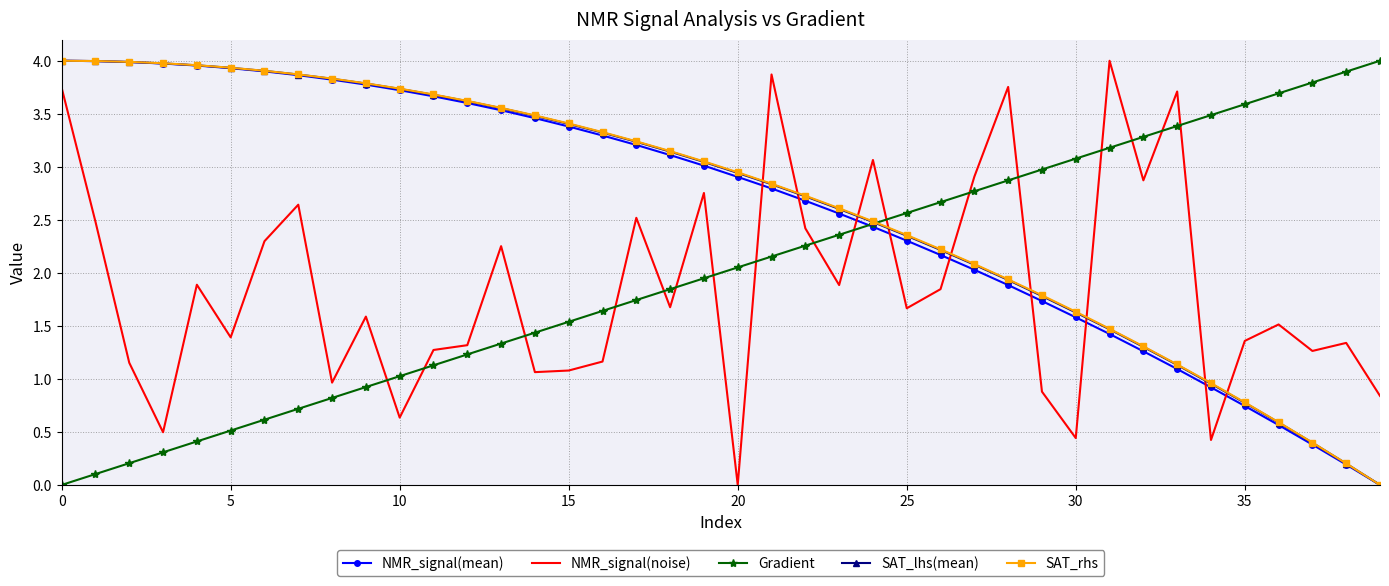

True or false: Gradient has more than 0 interior local peaks.

False